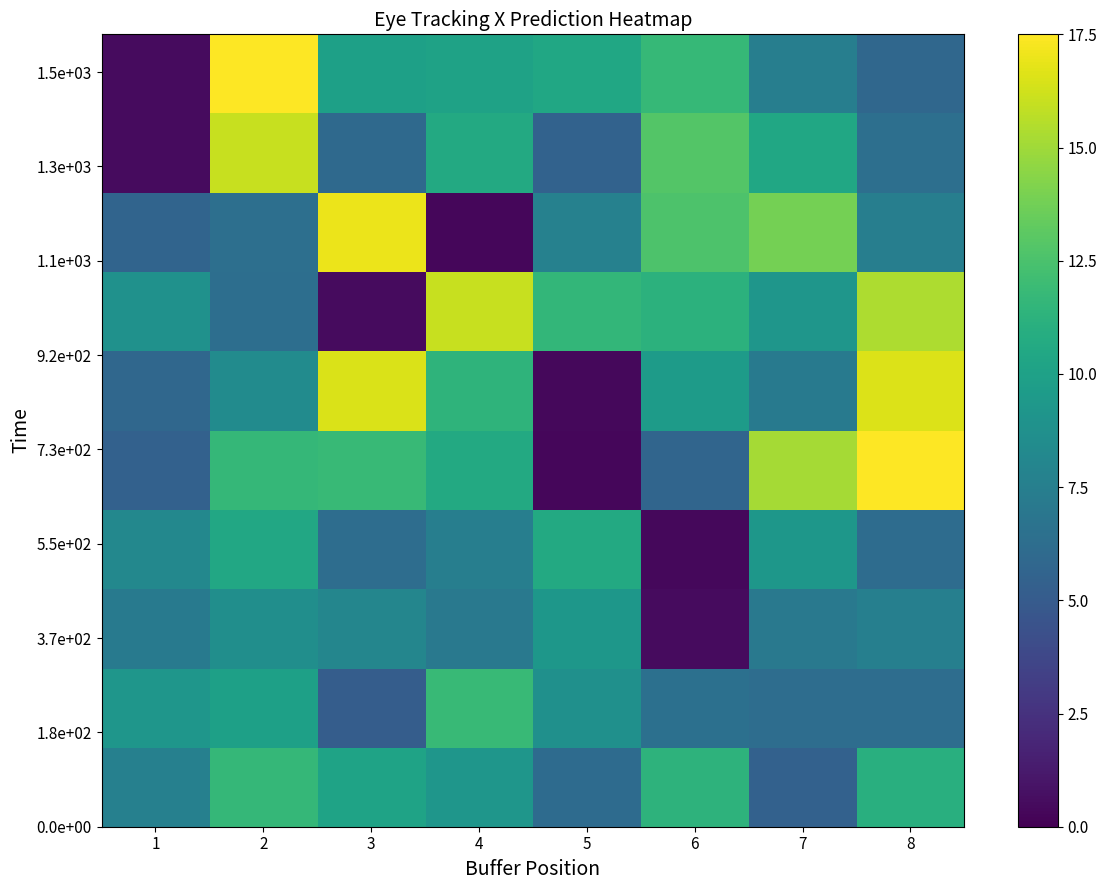

How many series are shown in this chart?

10